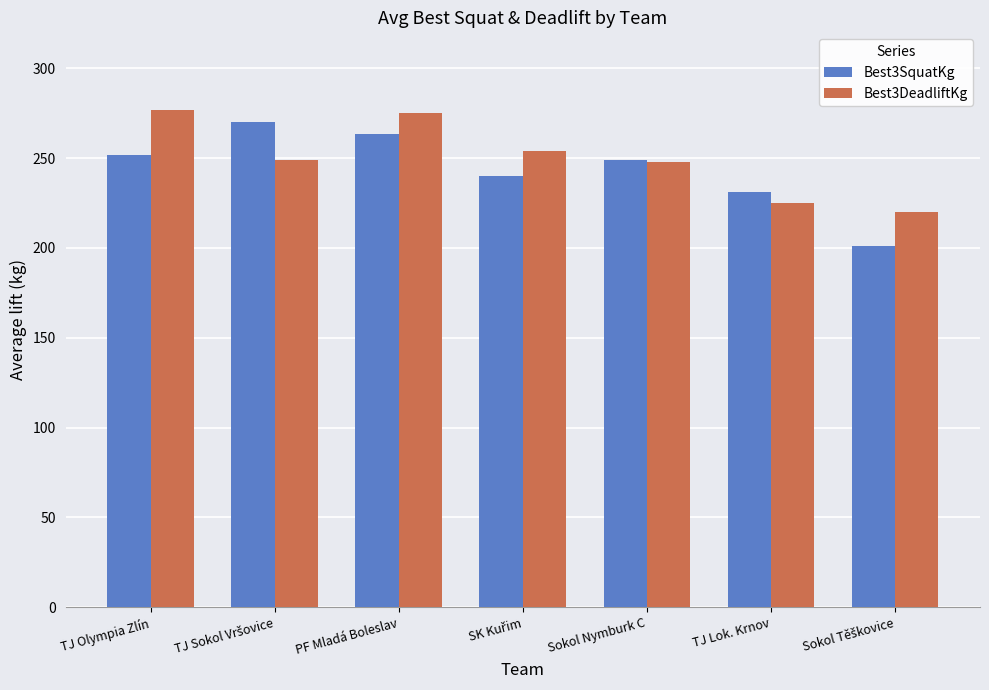

The value of Best3DeadliftKg at TJ Lok. Krnov is 293.0. True or false?

False